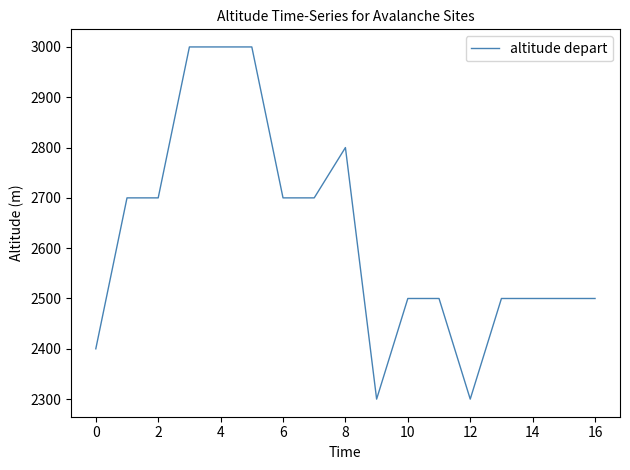

What is the difference between the maximum and minimum values?

700